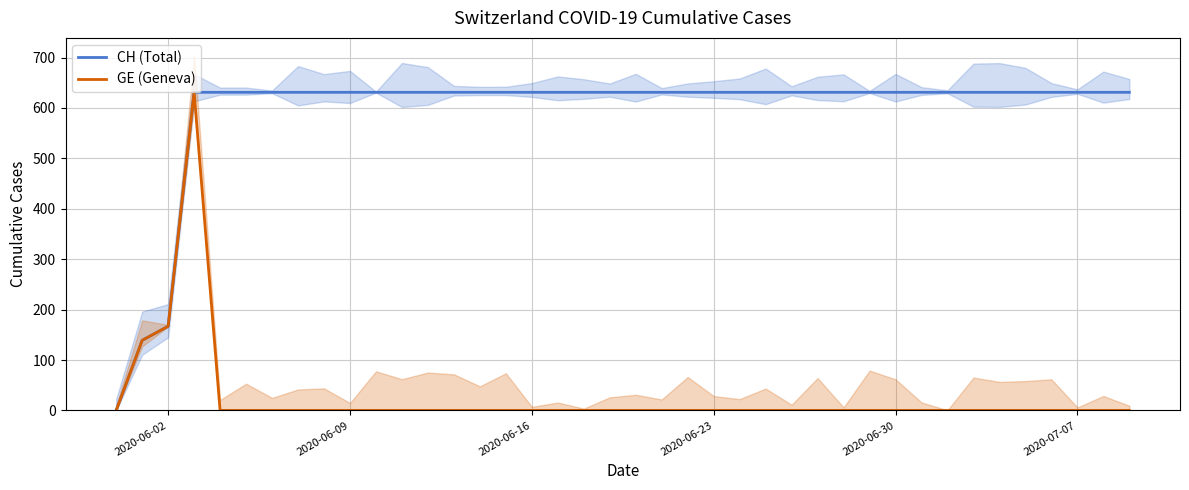

What is the highest value of the CH (Total) series?

631